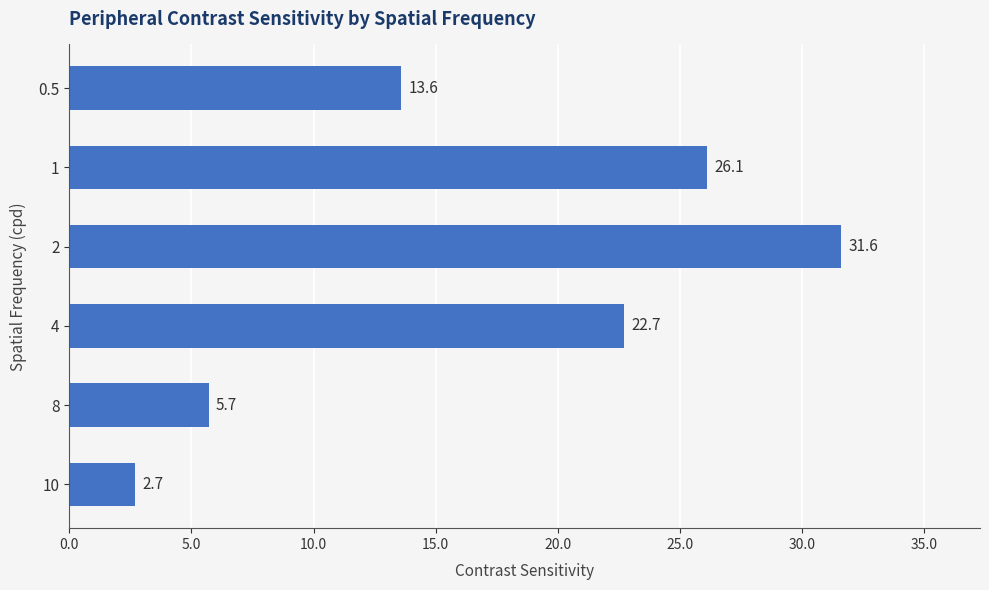

Rank the categories by value from lowest to highest.

10, 8, 0.5, 4, 1, 2